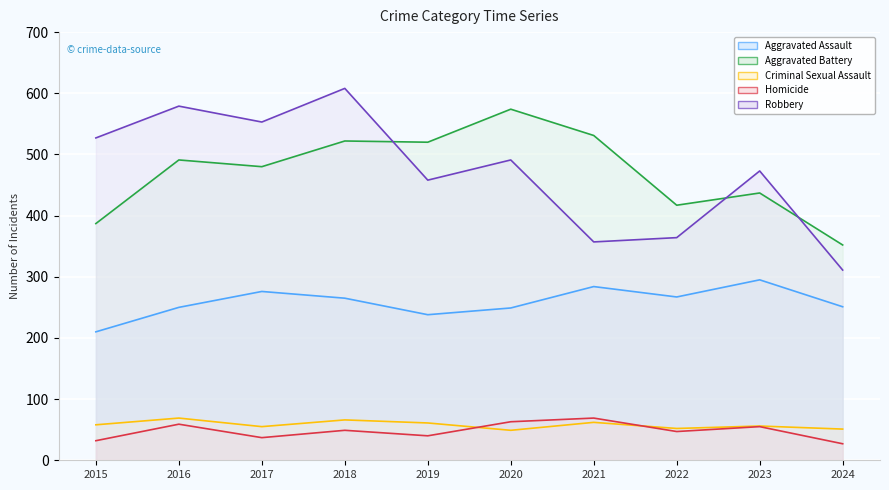

Read the Criminal Sexual Assault value at 2024, to the nearest 10.

50